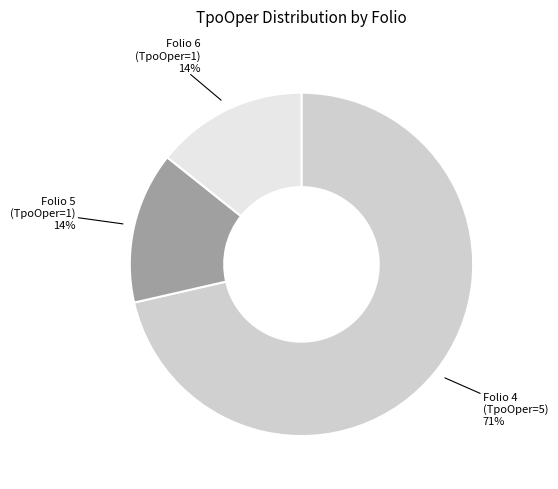

To the nearest percent, what portion does Folio 6 (TpoOper=1) represent?

14%